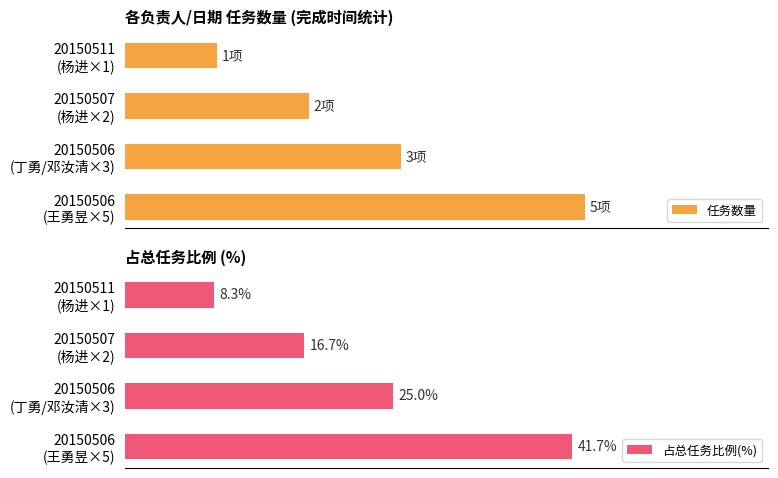

Is the value of 任务数量 at 20150511 (杨进×1) greater than the value of 占总任务比例(%) at 20150507 (杨进×2)?

No